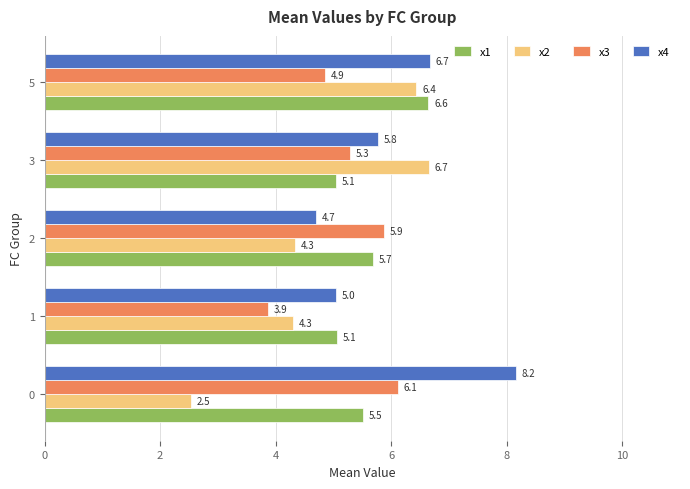

How many categories are shown in the chart?

5